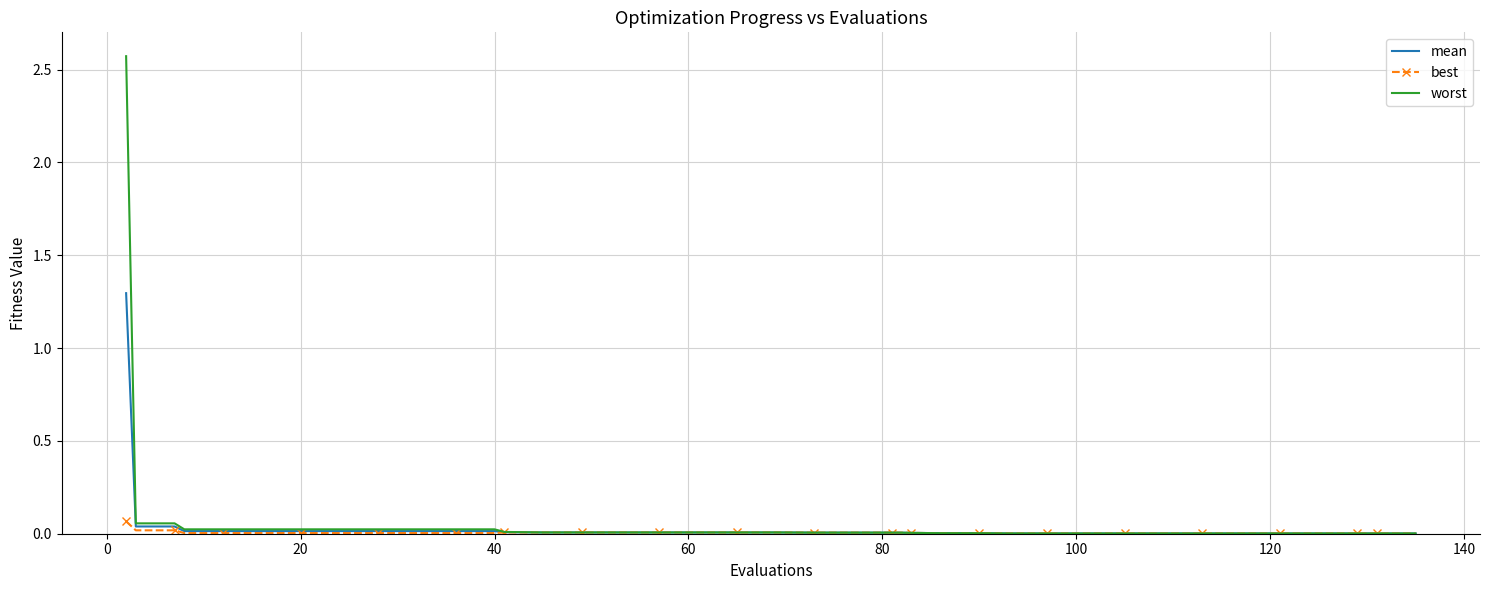

Which series has the widest spread of values?

worst